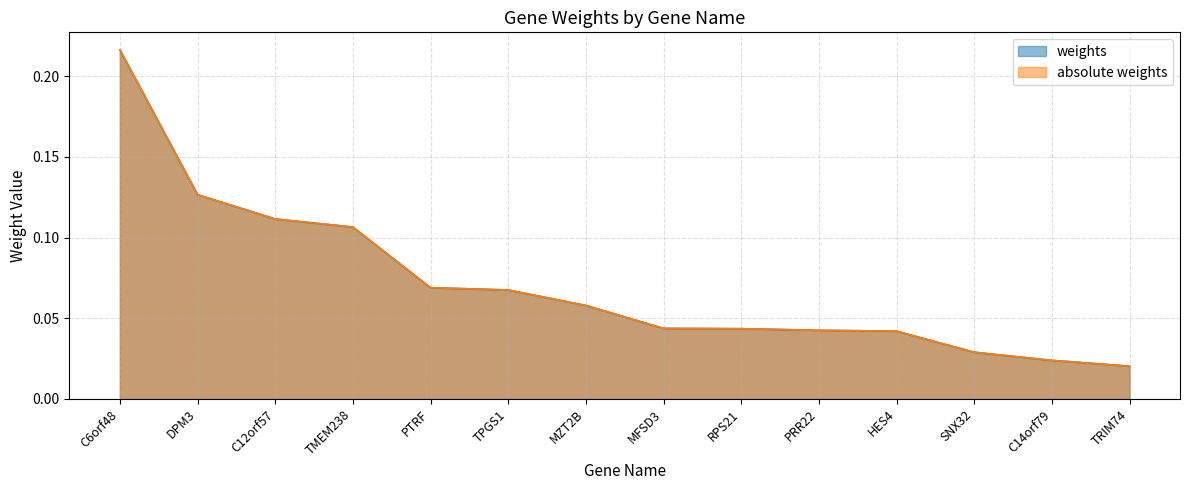

What is the label of the 1st point from the left?

C6orf48